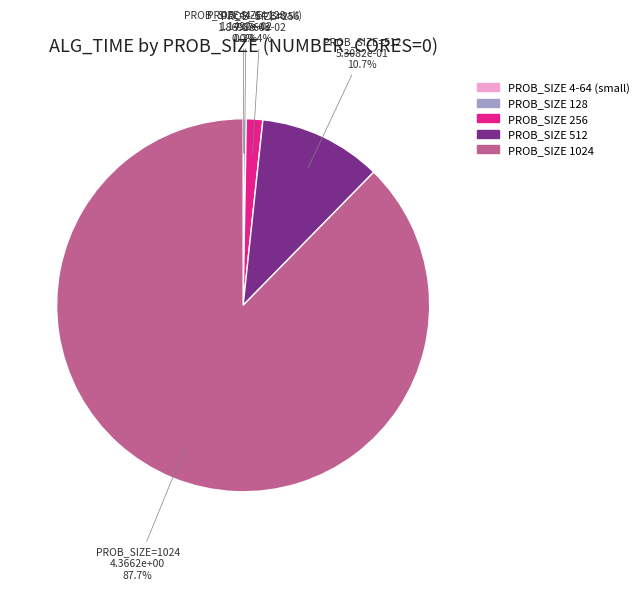

Is there a majority slice in this chart?

Yes